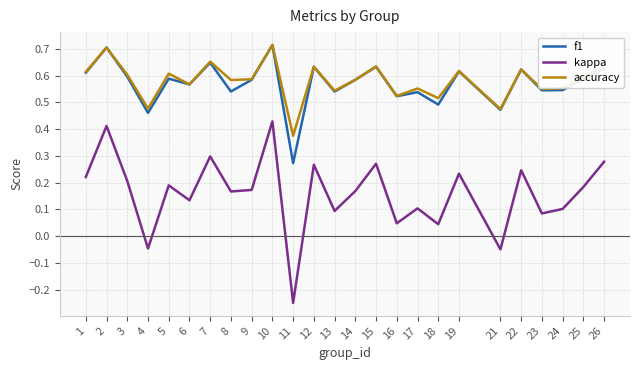

Where is the first local maximum for accuracy?

2